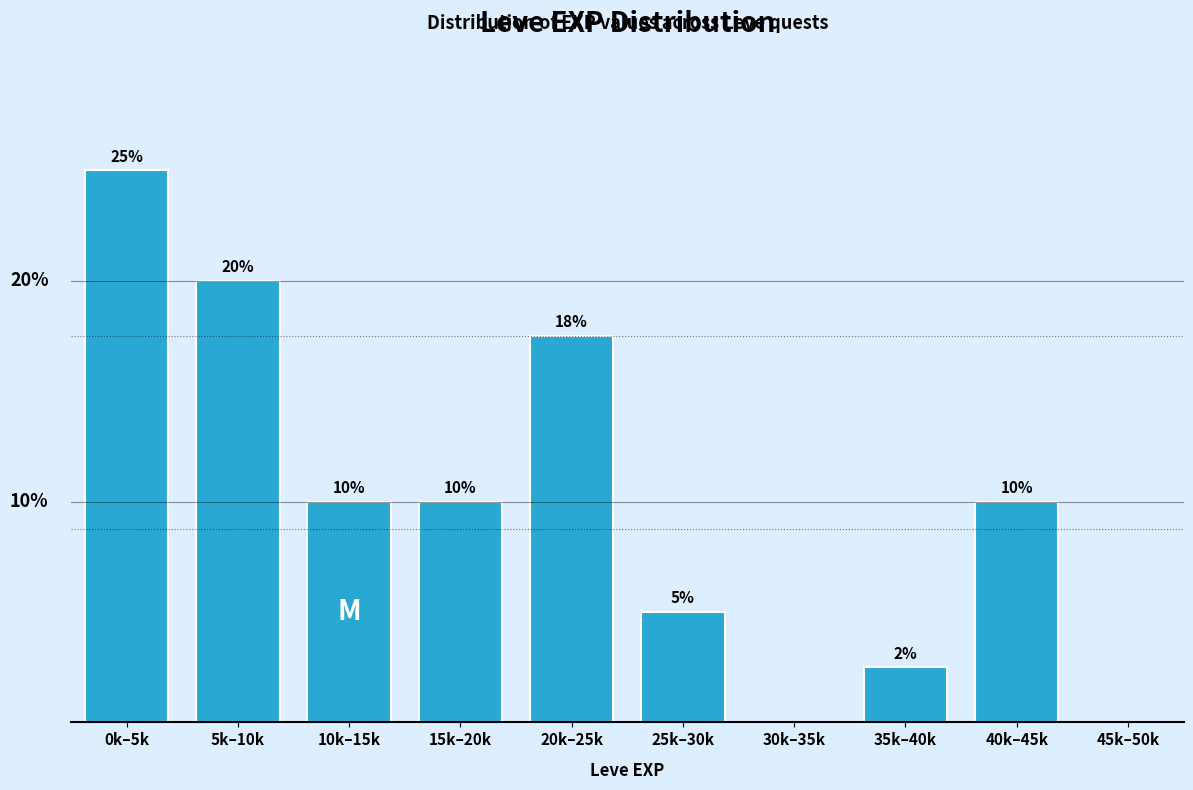

Where does the data first go above 4?

0k–5k